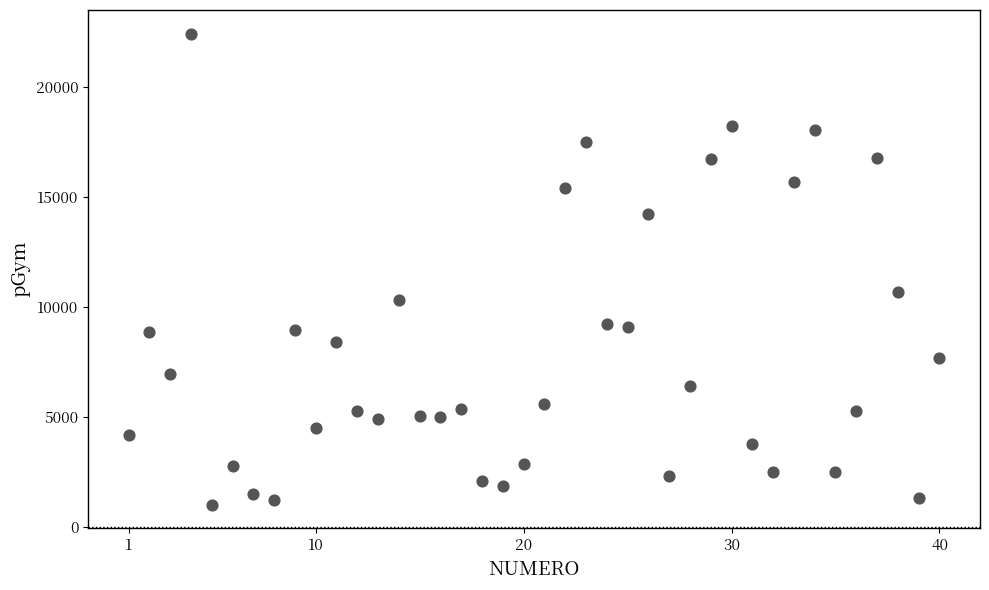

What Y value in the scatter plot is closest to 11721?

10659.8